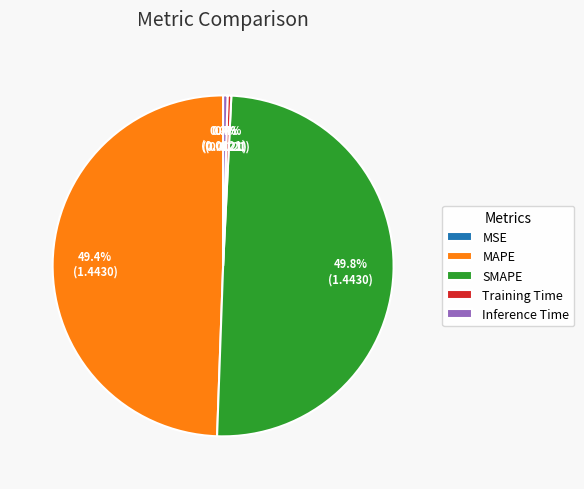

Does MAPE account for over 50% of the chart?

No